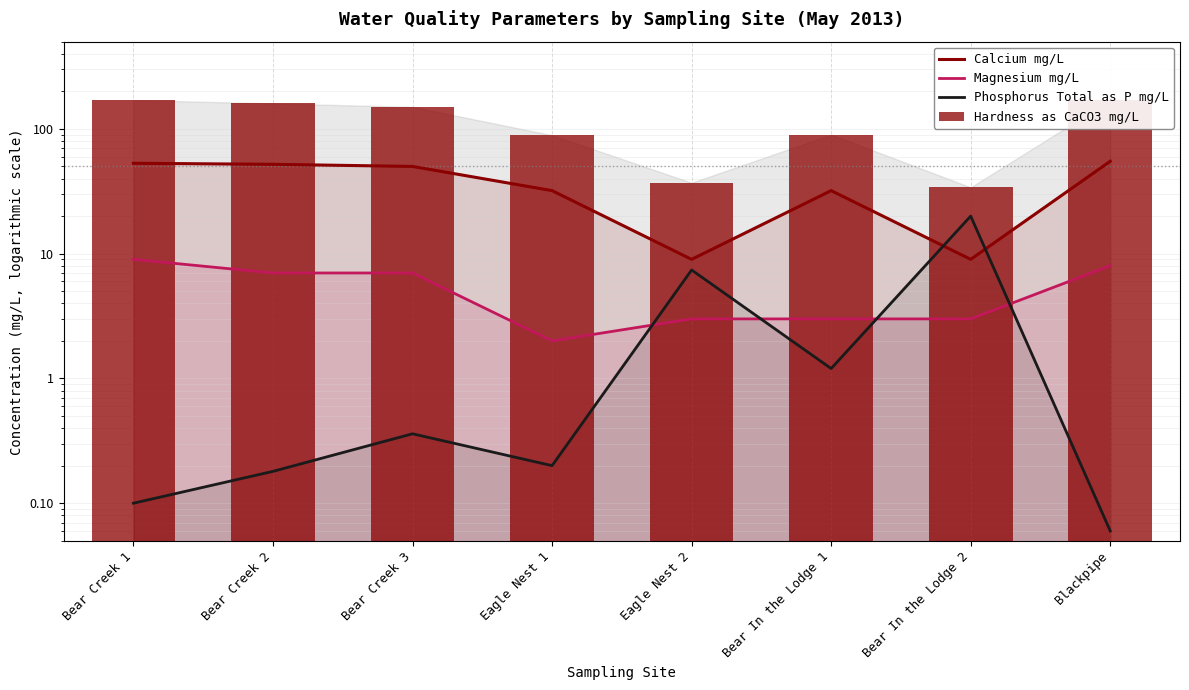

How many Magnesium mg/L values are between 3 and 8?

6